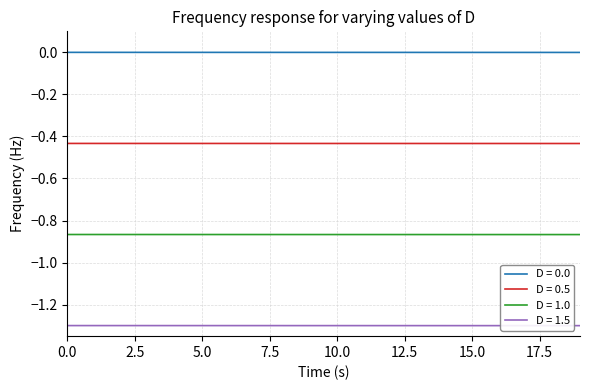

True or false: D = 0.0 and D = 1.5 cross at least once.

False